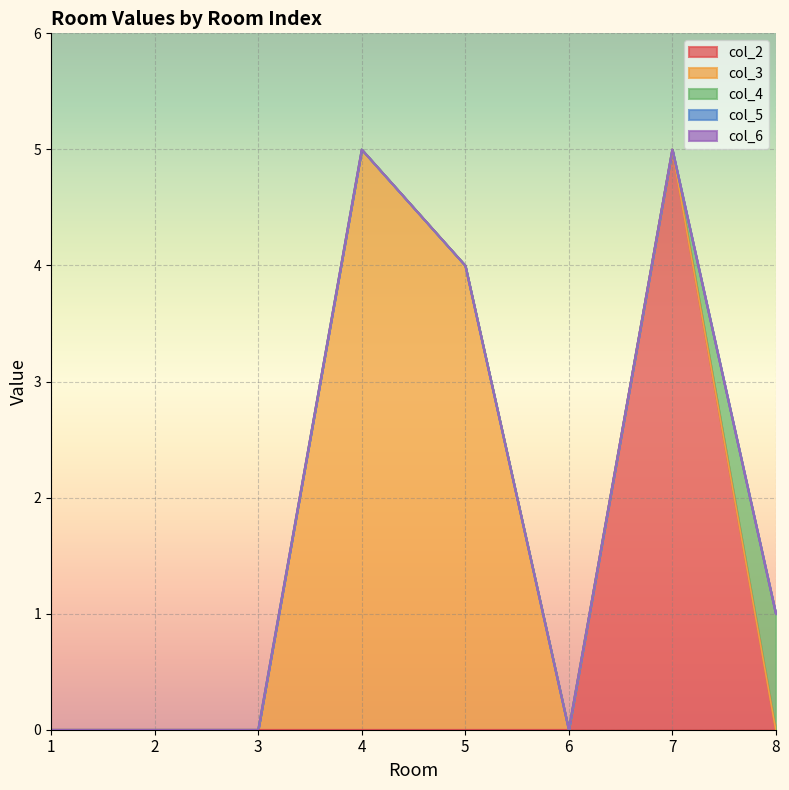

At 2, list the series in order from largest to smallest.

col_2, col_3, col_4, col_5, col_6